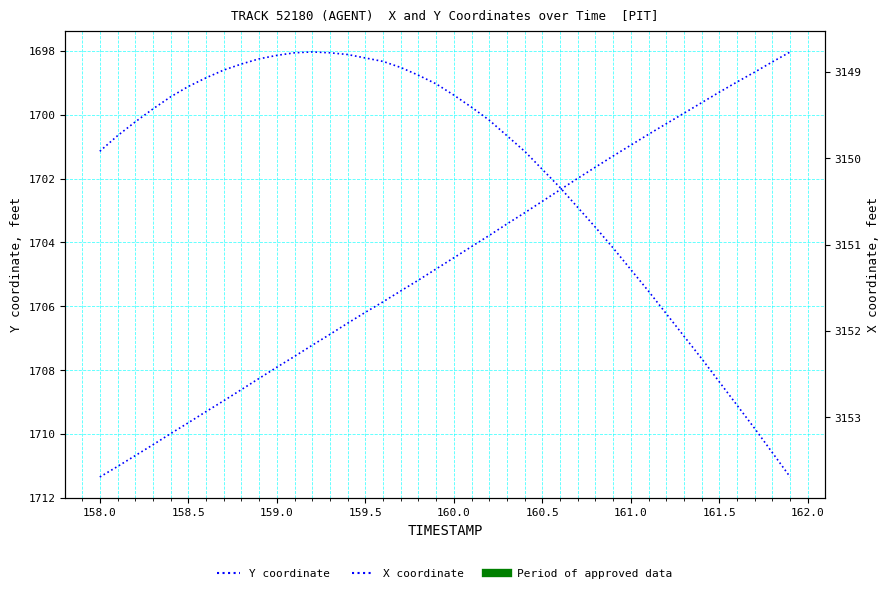

How many data points in Y are above 1704?

22